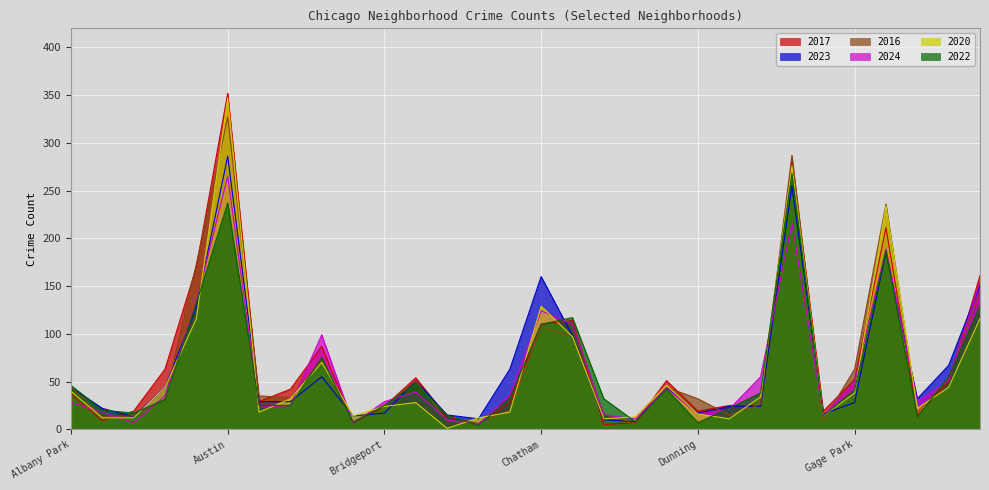

True or false: 2020 and 2016 intersect in this chart.

True